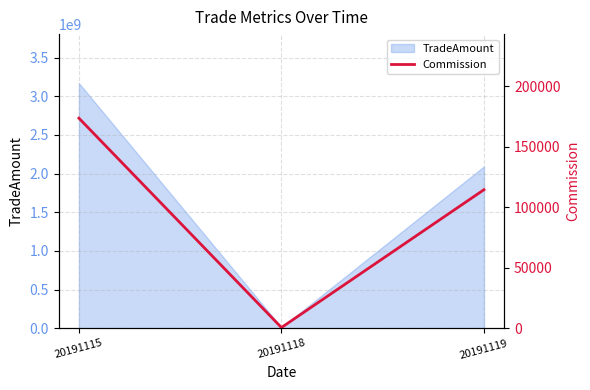

Which category has the lowest value across all series?

20191118